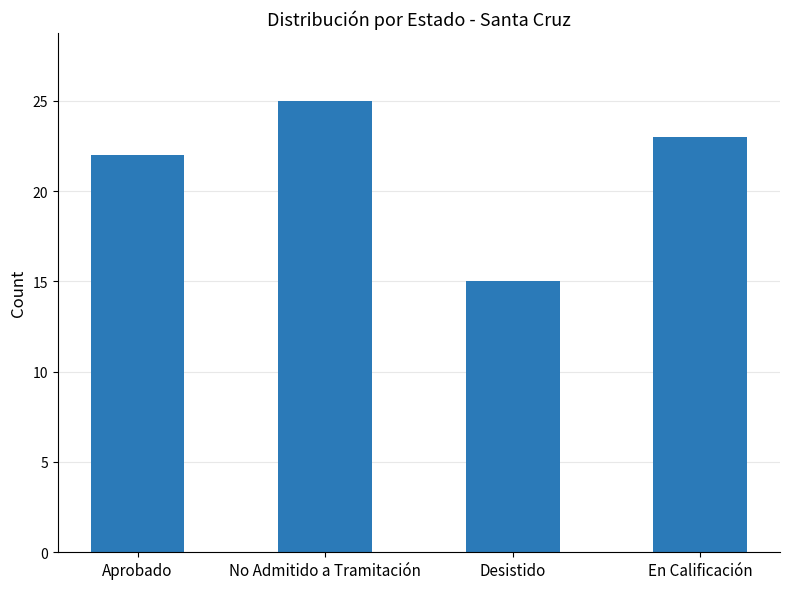

What position from the left is Aprobado?

1